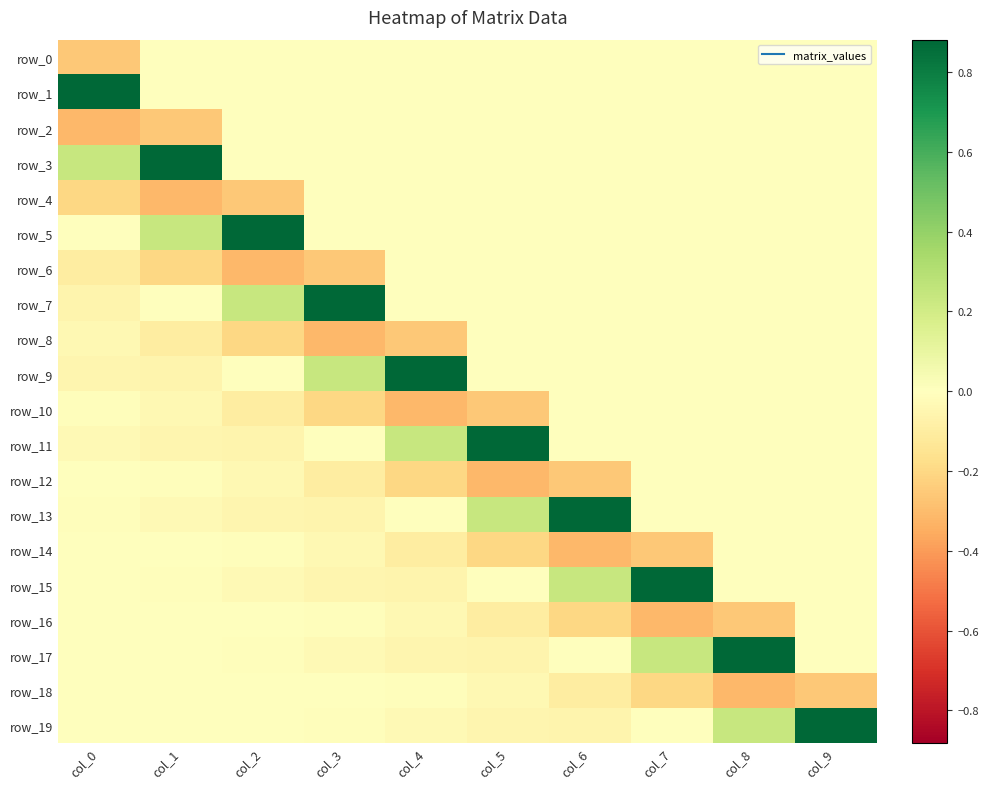

Which series has the largest range (max minus min)?

row_7